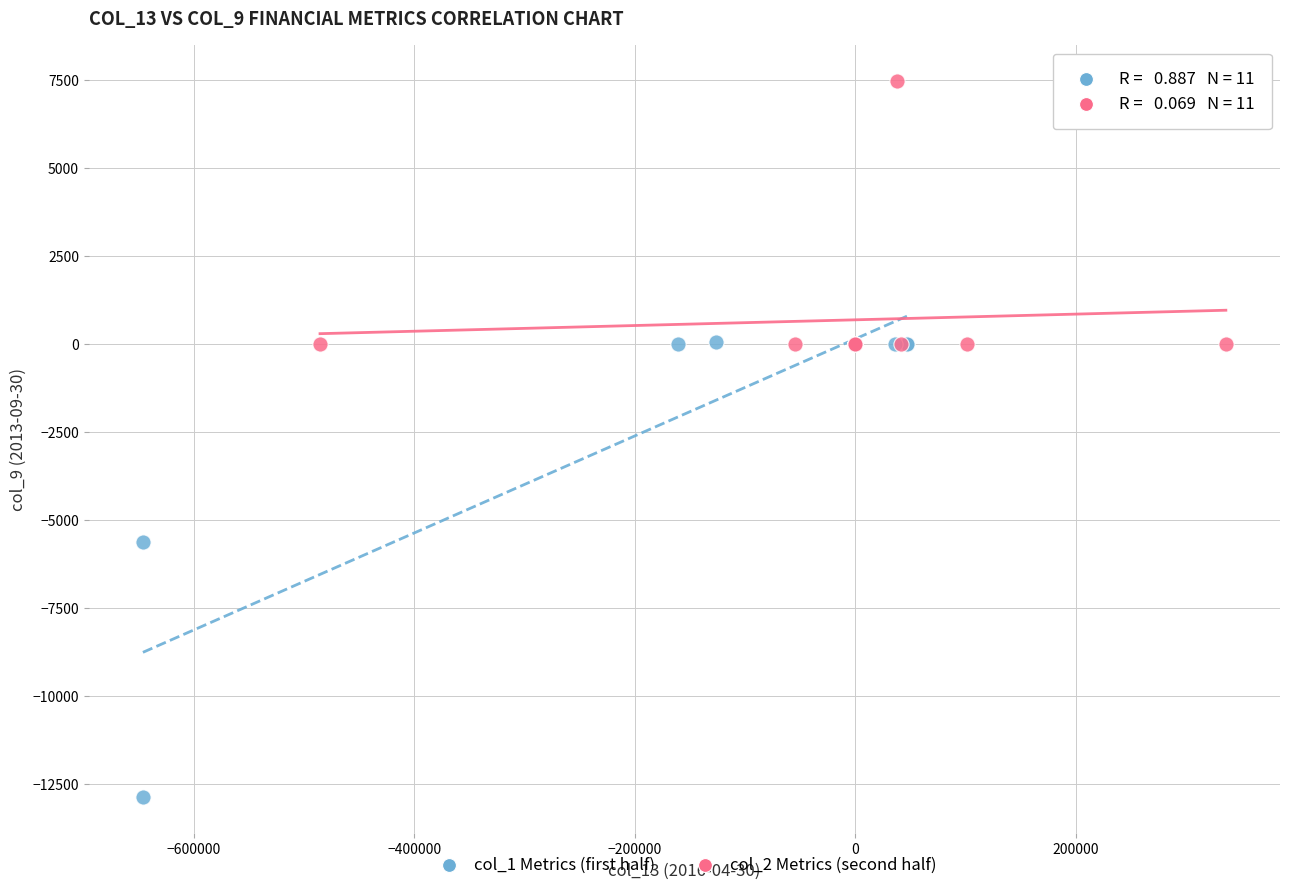

Which series contains the highest Y value?

col_2 Metrics (second half)